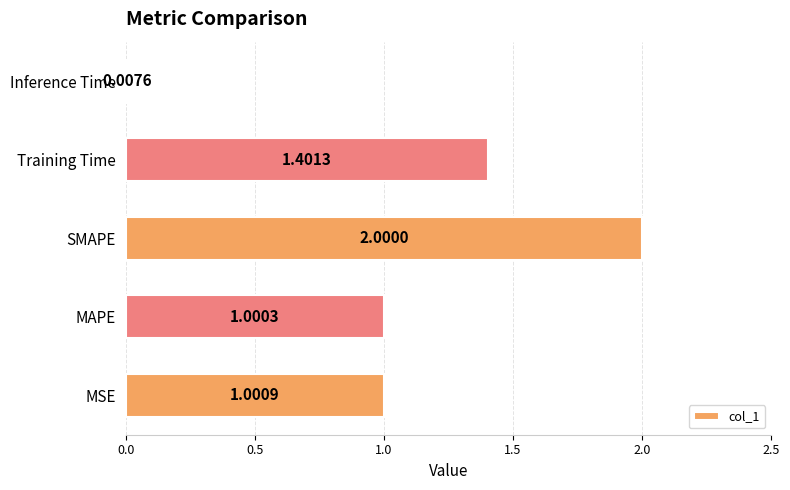

List the labels in order of value, largest first.

SMAPE, Training Time, MSE, MAPE, Inference Time